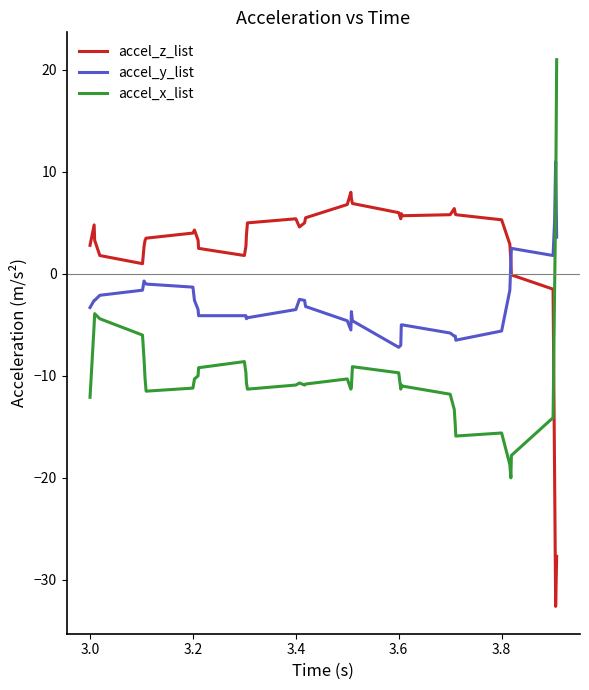

What is the lowest value of the accel_x_list series?

-20.0